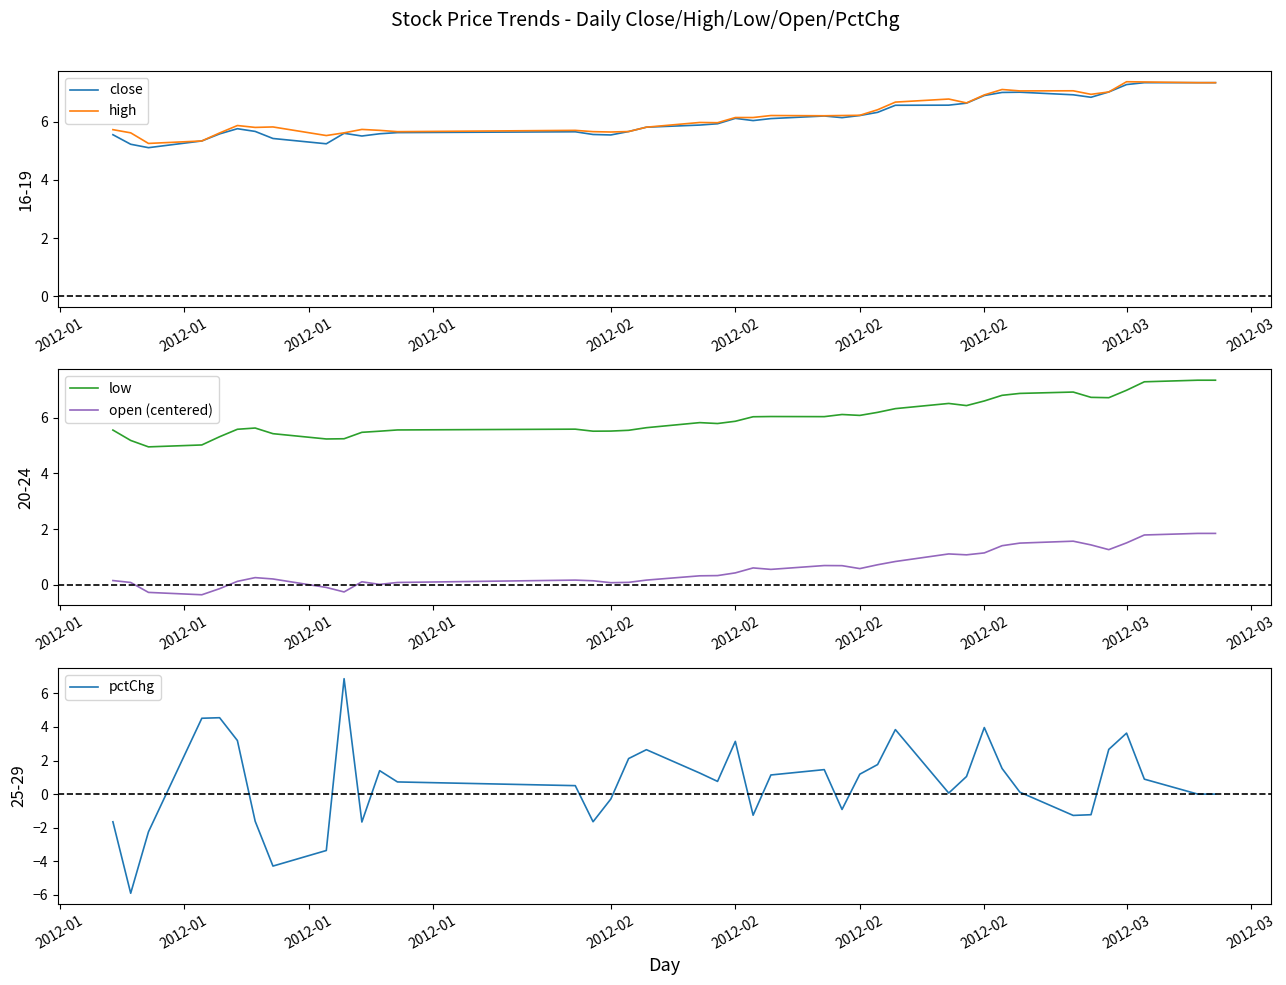

The value of high at 34 is 3.9. True or false?

False